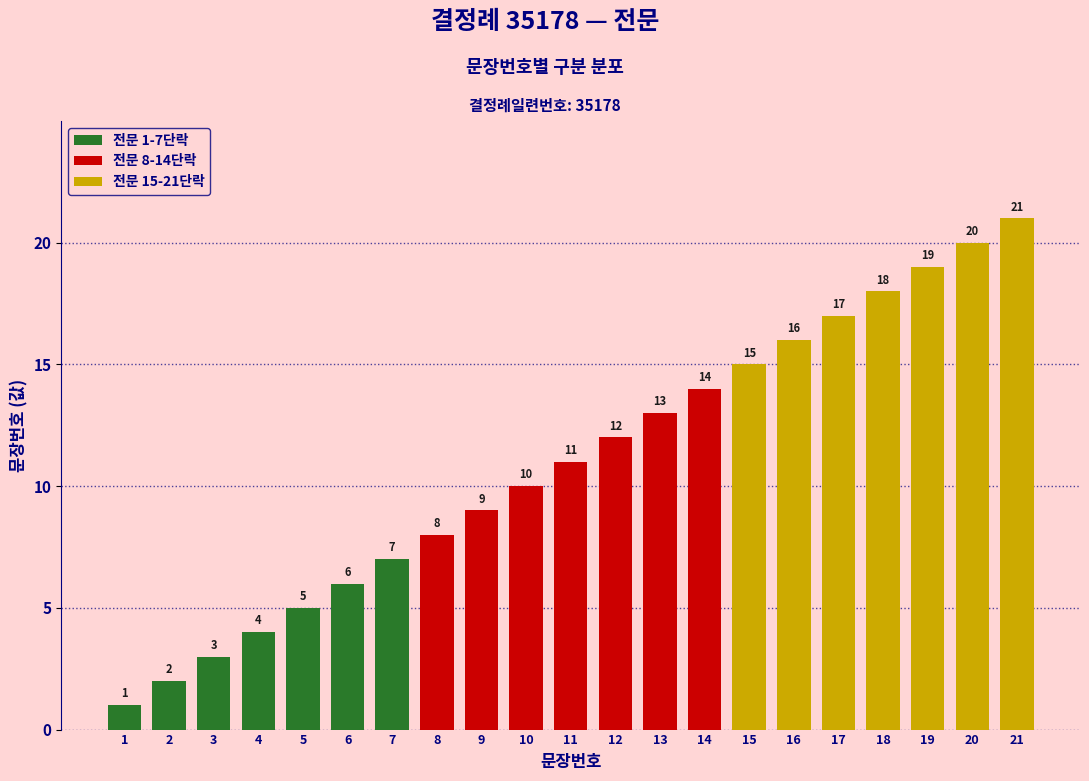

What is the value of the 전문 1-7단락 bar at the 5th from the left?

5